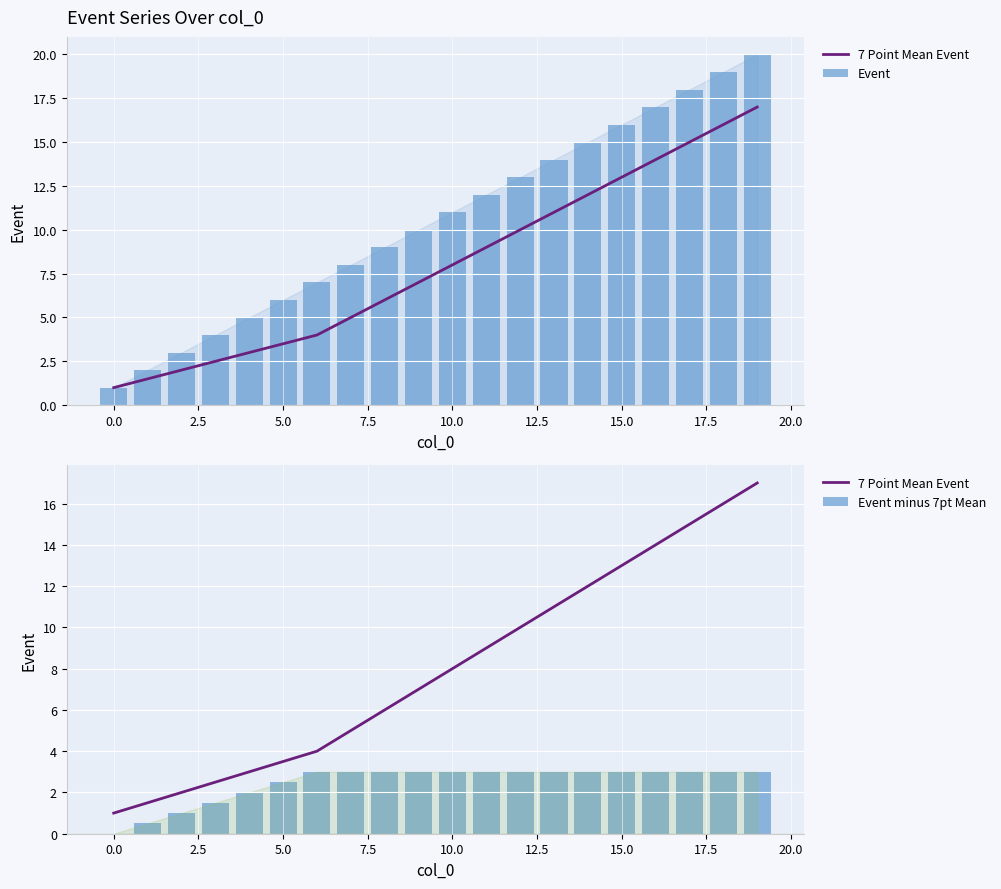

Reading left to right, extract all data points from this chart.

7 Point Mean Event: 1.0	1.5	2.0	2.5	3.0	3.5	4.0	5.0	6.0	7.0	8.0	9.0	10.0	11.0	12.0	13.0	14.0	15.0	16.0	17.0
Event: 1.0	2.0	3.0	4.0	5.0	6.0	7.0	8.0	9.0	10.0	11.0	12.0	13.0	14.0	15.0	16.0	17.0	18.0	19.0	20.0
Event minus 7pt Mean: 0.0	0.5	1.0	1.5	2.0	2.5	3.0	3.0	3.0	3.0	3.0	3.0	3.0	3.0	3.0	3.0	3.0	3.0	3.0	3.0